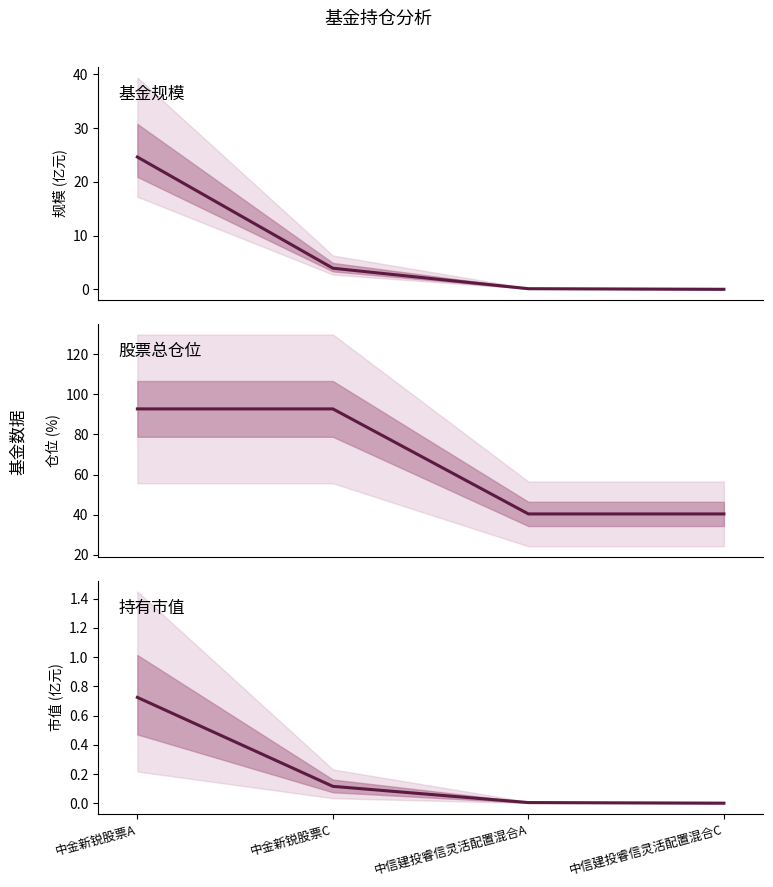

How many lines are shown in the chart?

3